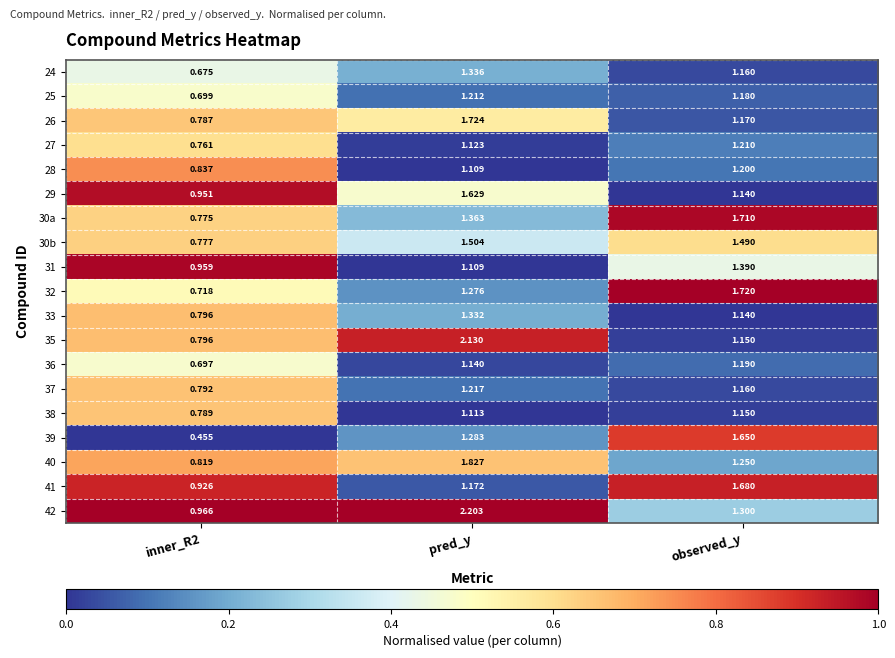

Is the value of 29 at inner_R2 greater than the value of 41 at observed_y?

No